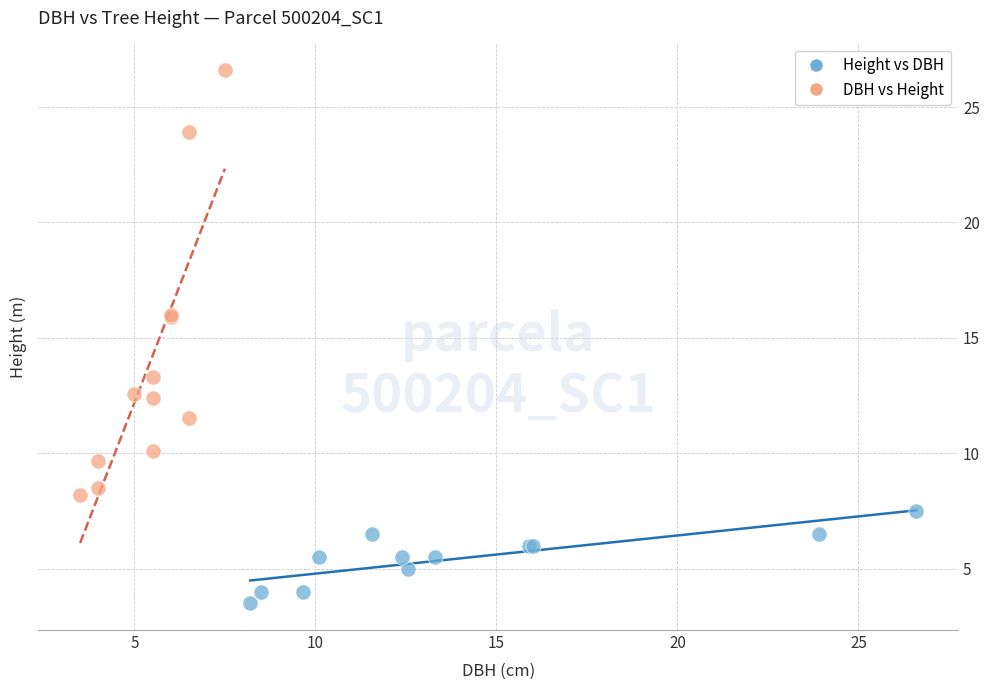

Which series reaches the maximum Y coordinate?

DBH vs Height